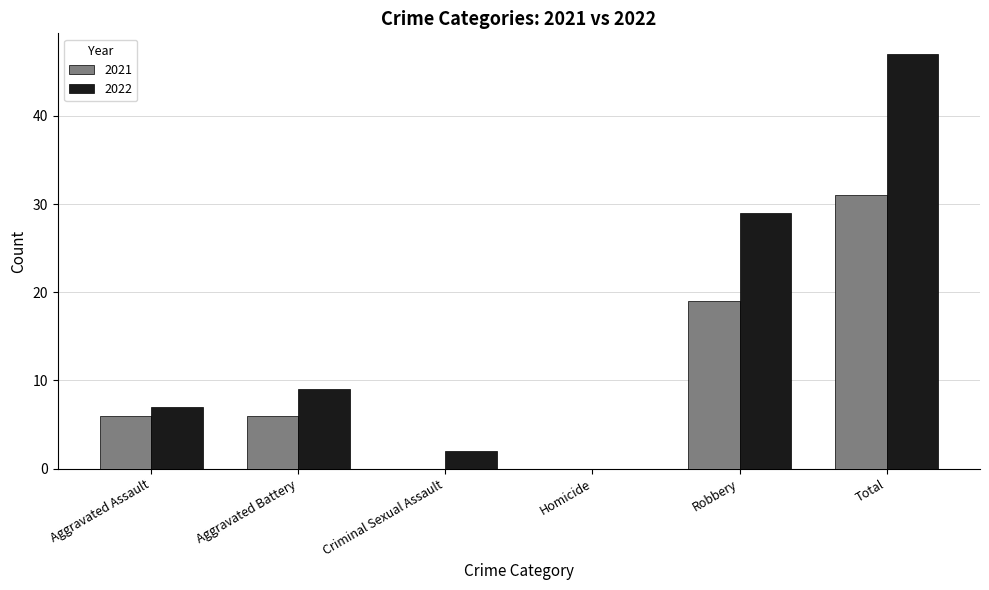

At which label does 2021 reach its peak?

Total